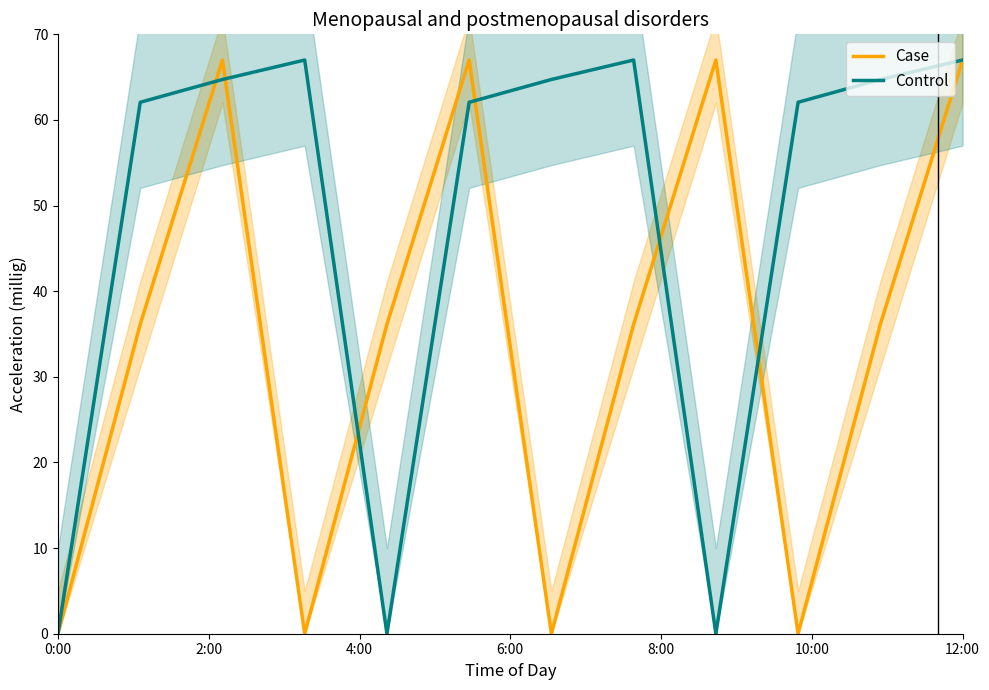

The value of Control at 12:00 is 16.5. True or false?

False